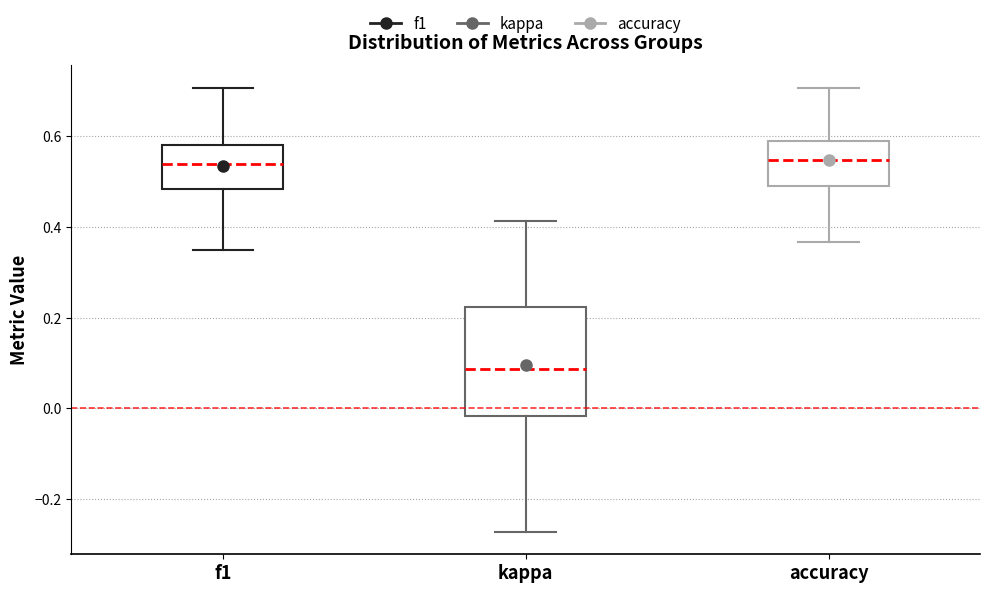

Which box is the tallest, from its lower edge to its upper edge?

kappa